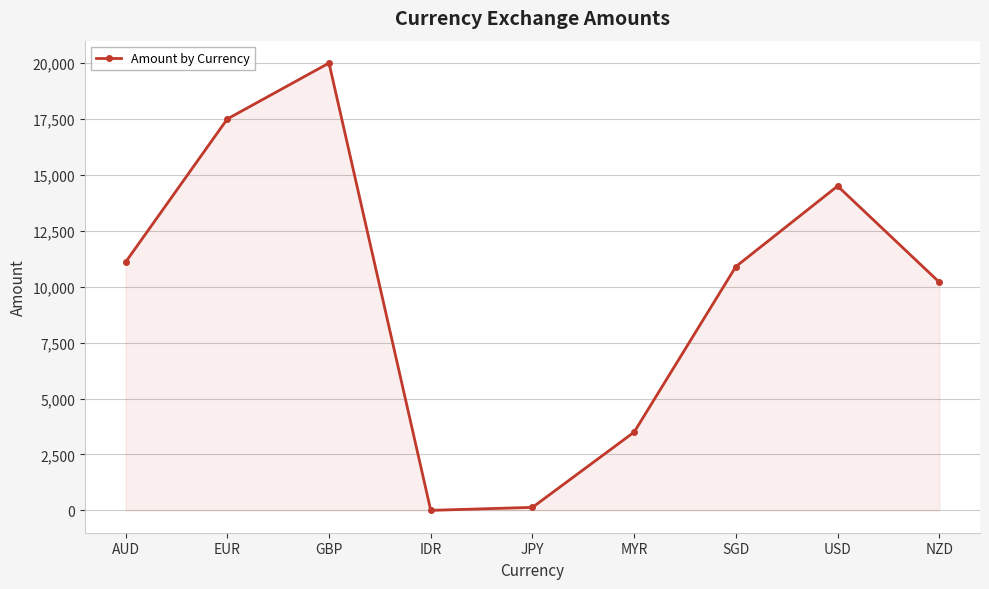

Reading left to right, transcribe all the data shown in this chart.

AUD=11100	EUR=17500	GBP=20000	IDR=1	JPY=134	MYR=3500	SGD=10900	USD=14500	NZD=10200